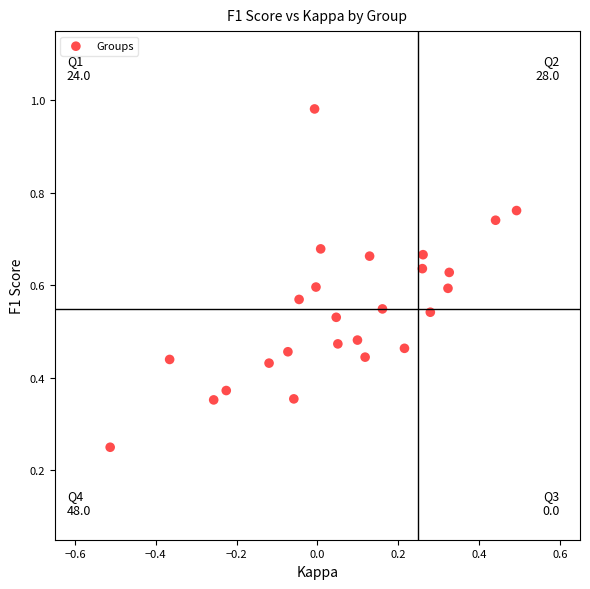

How many data points are displayed?

25